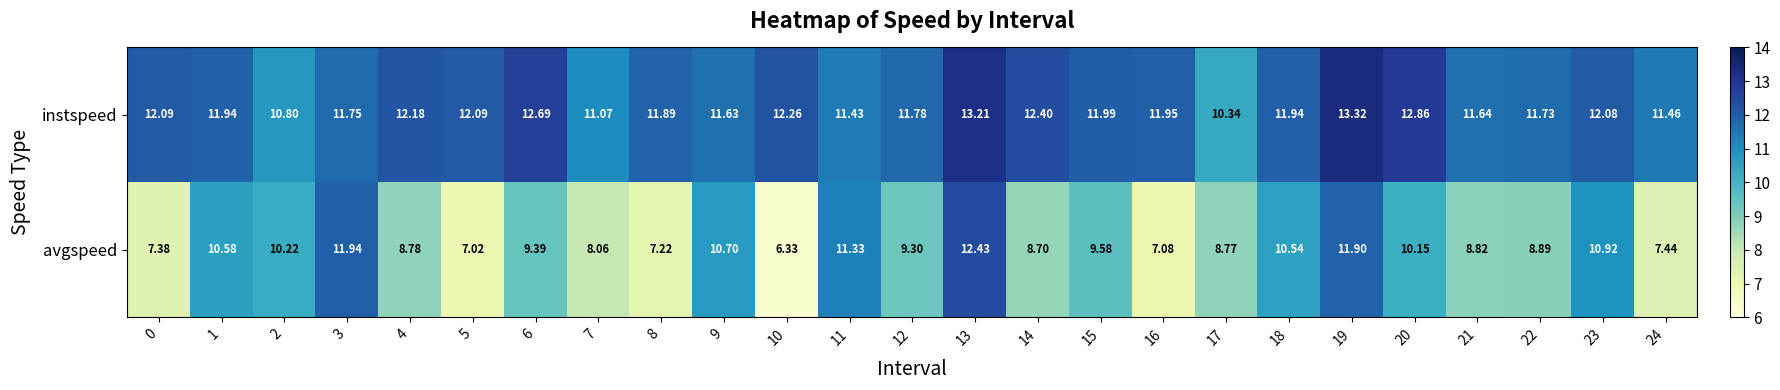

Between 12 and 22, which series saw the biggest shift?

avgspeed